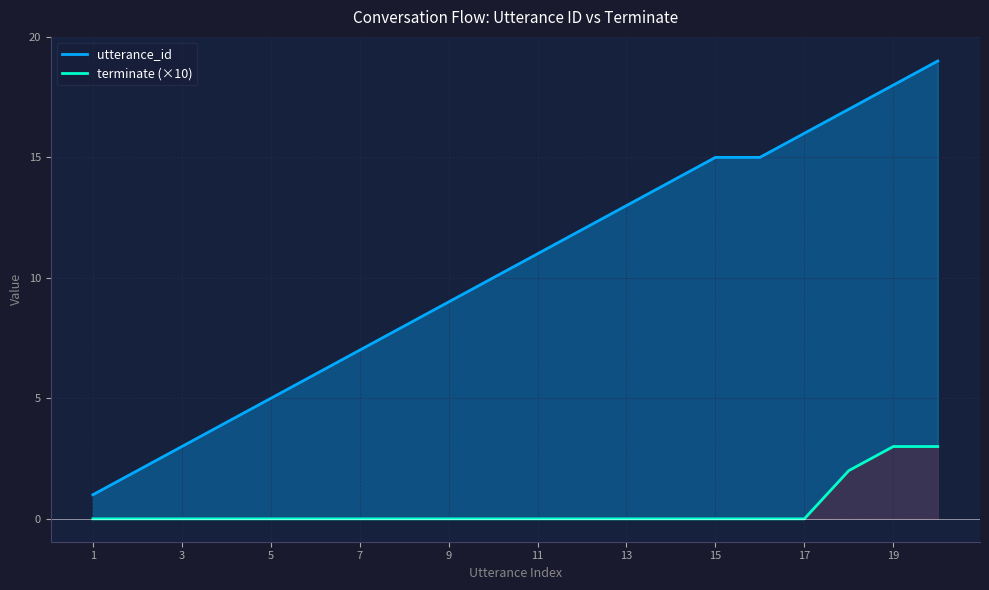

Count the number of data series in this chart.

1